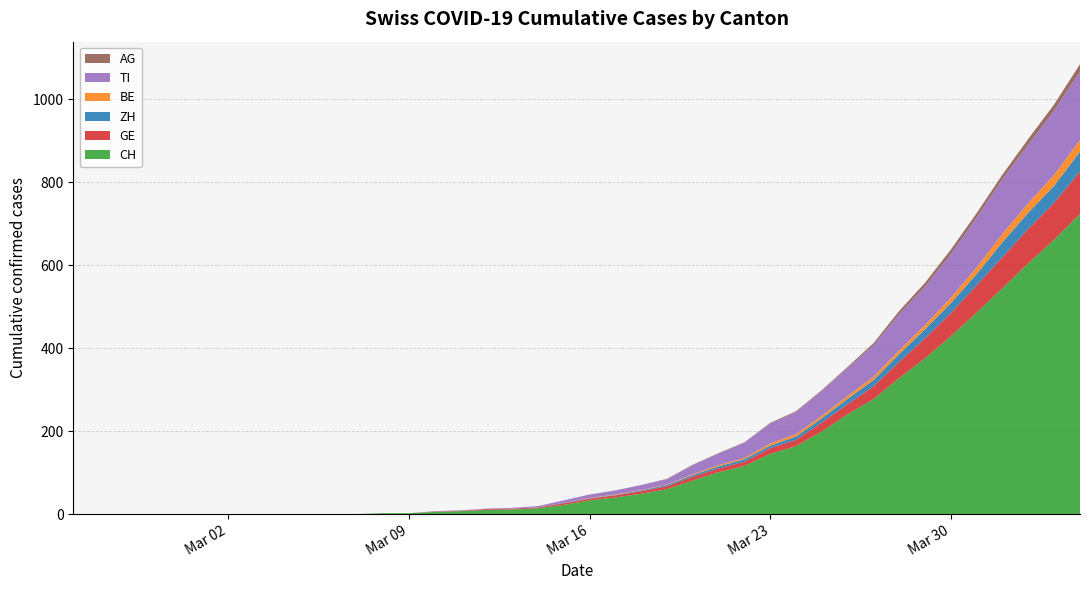

Reading right to left, what are all the values shown in this chart?

CH: 39=724	38=662	37=605	36=545	35=486	34=429	33=376	32=328	31=277	30=241	29=199	28=164	27=145	26=116	25=101	24=81	23=60	22=49	21=40	20=33	19=22	18=14	17=11	16=10	15=7	14=5	13=2	12=2	11=0	10=0	9=0	8=0	7=0	6=0	5=0	4=0	3=0	2=0	1=0	0=0
GE: 39=102	38=89	37=83	36=75	35=66	34=56	33=48	32=39	31=31	30=24	29=22	28=15	27=14	26=10	25=9	24=9	23=7	22=6	21=5	20=4	19=4	18=2	17=2	16=2	15=1	14=1	13=0	12=0	11=0	10=0	9=0	8=0	7=0	6=0	5=0	4=0	3=0	2=0	1=0	0=0
ZH: 39=48	38=41	37=39	36=36	35=27	34=24	33=22	32=19	31=15	30=13	29=10	28=8	27=6	26=6	25=5	24=4	23=3	22=2	21=1	20=1	19=1	18=0	17=0	16=0	15=0	14=0	13=0	12=0	11=0	10=0	9=0	8=0	7=0	6=0	5=0	4=0	3=0	2=0	1=0	0=0
BE: 39=28	38=26	37=23	36=20	35=16	34=13	33=10	32=9	31=8	30=7	29=6	28=6	27=5	26=3	25=3	24=2	23=1	22=1	21=1	20=1	19=0	18=0	17=0	16=0	15=0	14=0	13=0	12=0	11=0	10=0	9=0	8=0	7=0	6=0	5=0	4=0	3=0	2=0	1=0	0=0
TI: 39=165	38=155	37=141	36=132	35=120	34=105	33=93	32=87	31=76	30=67	29=60	28=53	27=48	26=37	25=28	24=22	23=13	22=12	21=10	20=8	19=6	18=3	17=2	16=1	15=1	14=1	13=0	12=0	11=0	10=0	9=0	8=0	7=0	6=0	5=0	4=0	3=0	2=0	1=0	0=0
AG: 39=18	38=15	37=14	36=11	35=11	34=11	33=9	32=8	31=5	30=3	29=2	28=2	27=2	26=1	25=1	24=1	23=1	22=0	21=0	20=0	19=0	18=0	17=0	16=0	15=0	14=0	13=0	12=0	11=0	10=0	9=0	8=0	7=0	6=0	5=0	4=0	3=0	2=0	1=0	0=0